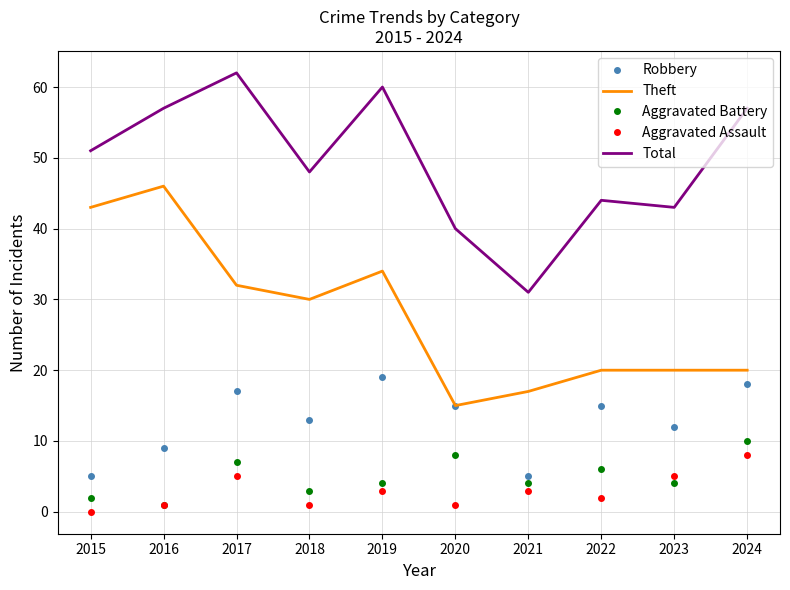

What is the total value across all series at 2024?

113